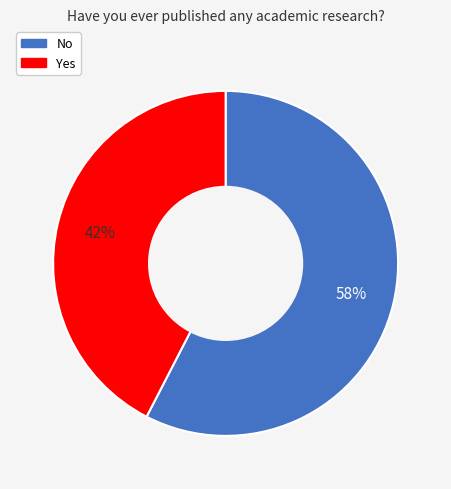

Rank the categories by value from lowest to highest.

Yes, No